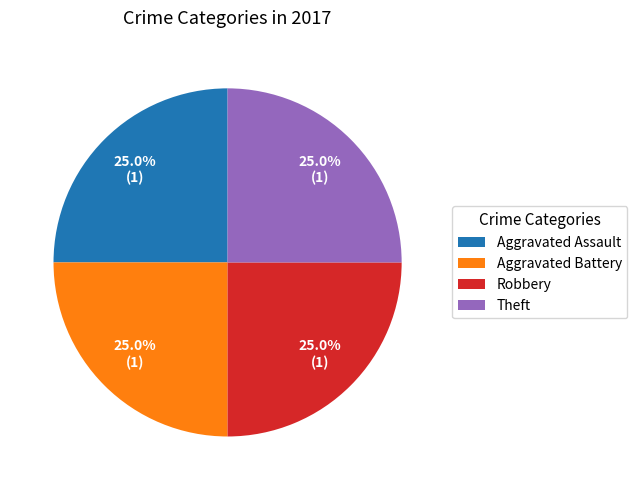

What percentage do Aggravated Battery and Theft together represent?

50.0%